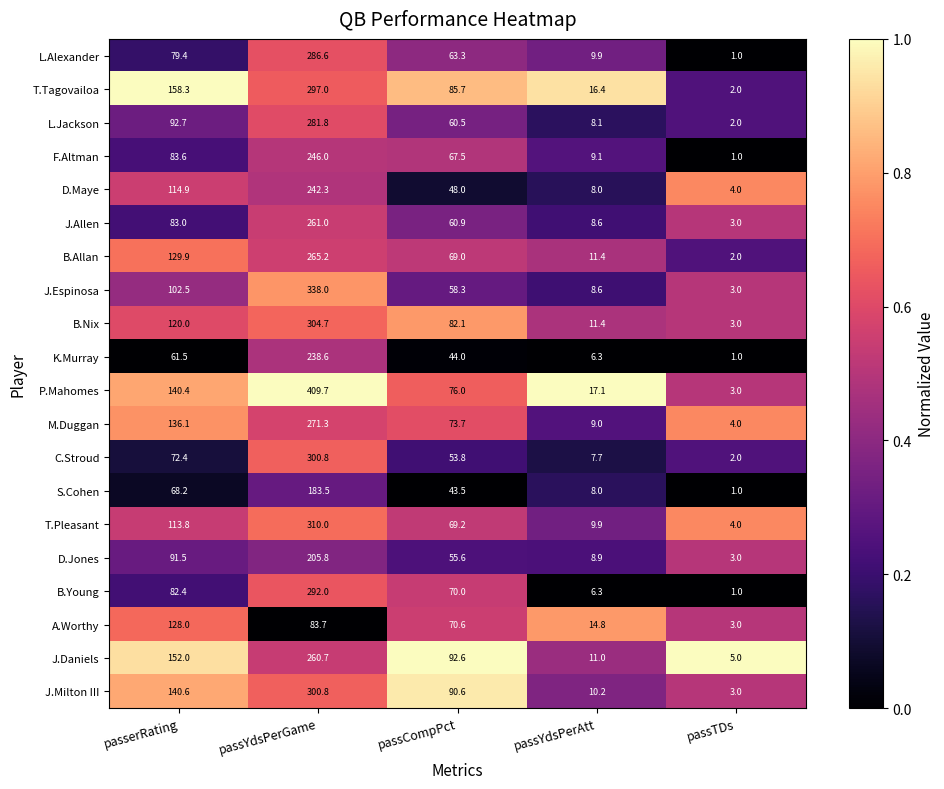

Rank the series at passCompPct from lowest to highest value.

S.Cohen, K.Murray, D.Maye, C.Stroud, D.Jones, J.Espinosa, L.Jackson, J.Allen, L.Alexander, F.Altman, B.Allan, T.Pleasant, B.Young, A.Worthy, M.Duggan, P.Mahomes, B.Nix, T.Tagovailoa, J.Milton III, J.Daniels